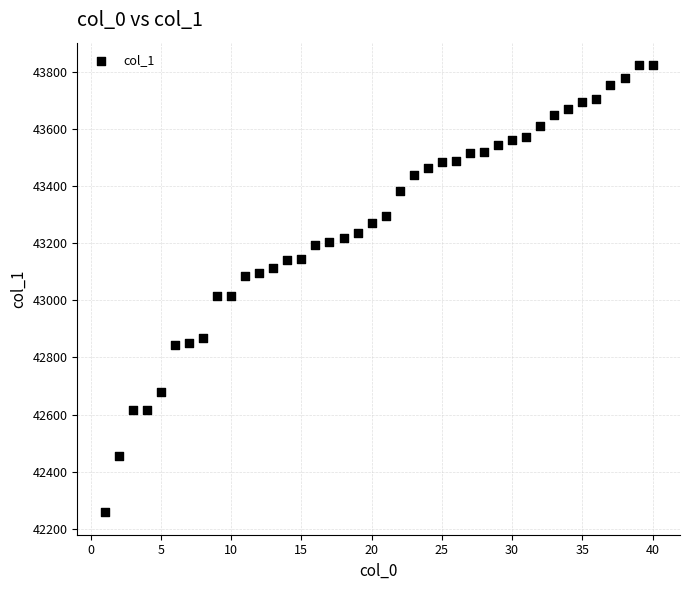

What is the range of Y values (max minus min)?

1568